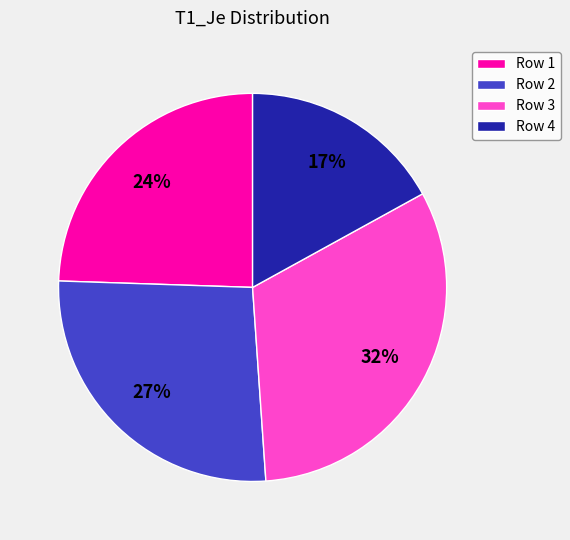

Which category has the smallest portion of the pie?

Row 4